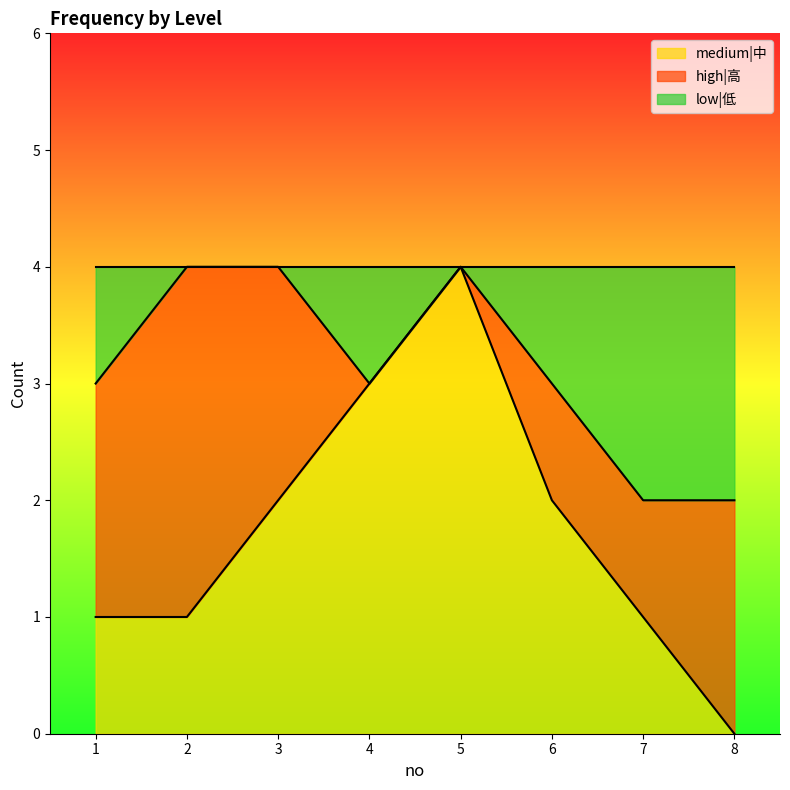

What is the highest value of the medium|中 series?

4